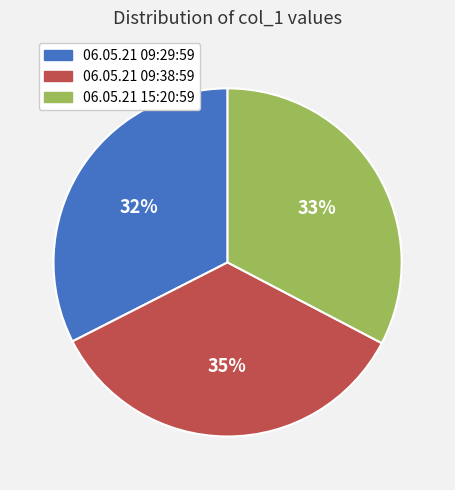

To the nearest percent, what portion does 06.05.21 09:38:59 represent?

35%